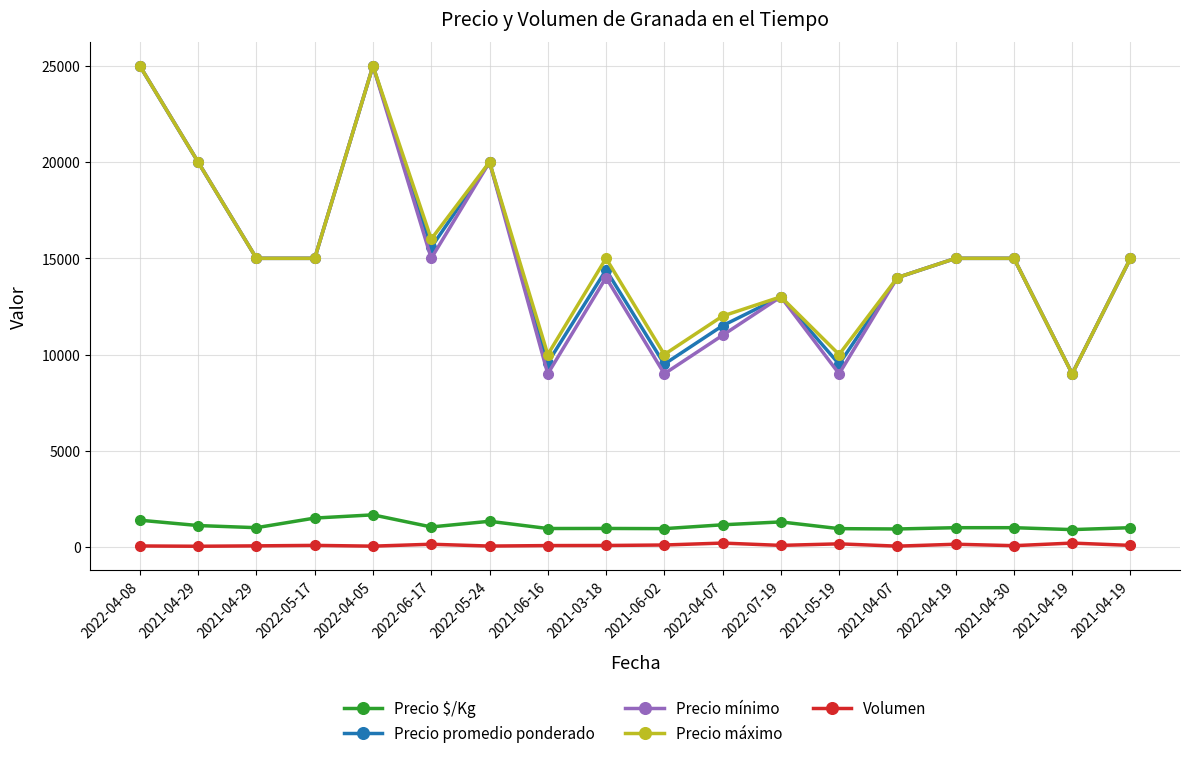

Which series has the widest spread of values?

Precio promedio ponderado